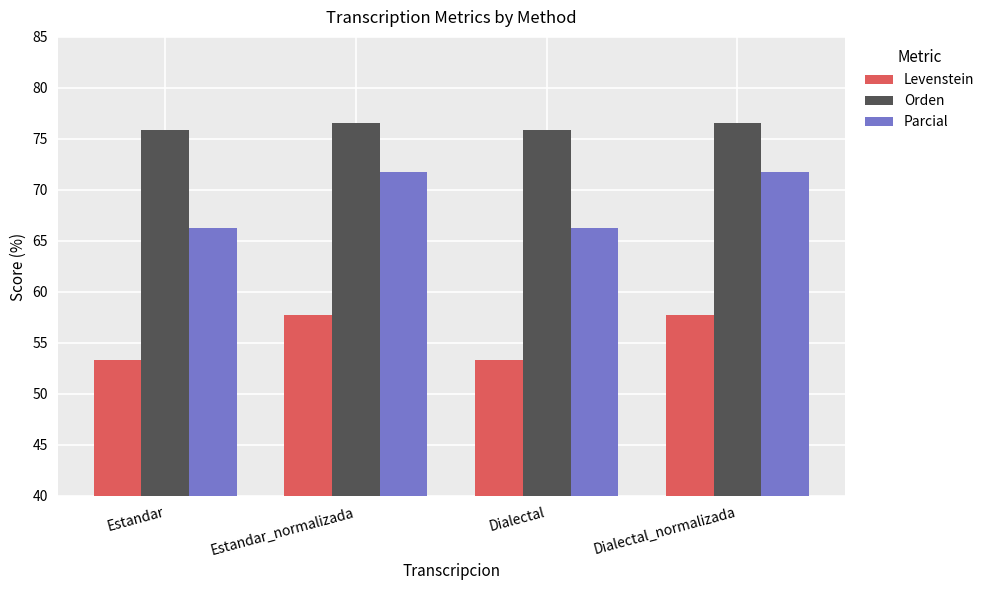

How many data points in Levenstein are less than 57?

2